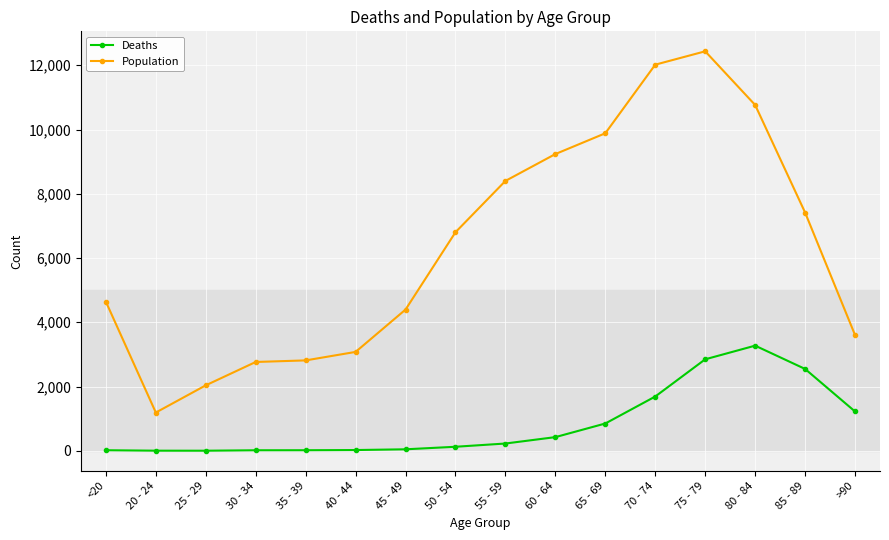

Which series has the largest range (max minus min)?

Population